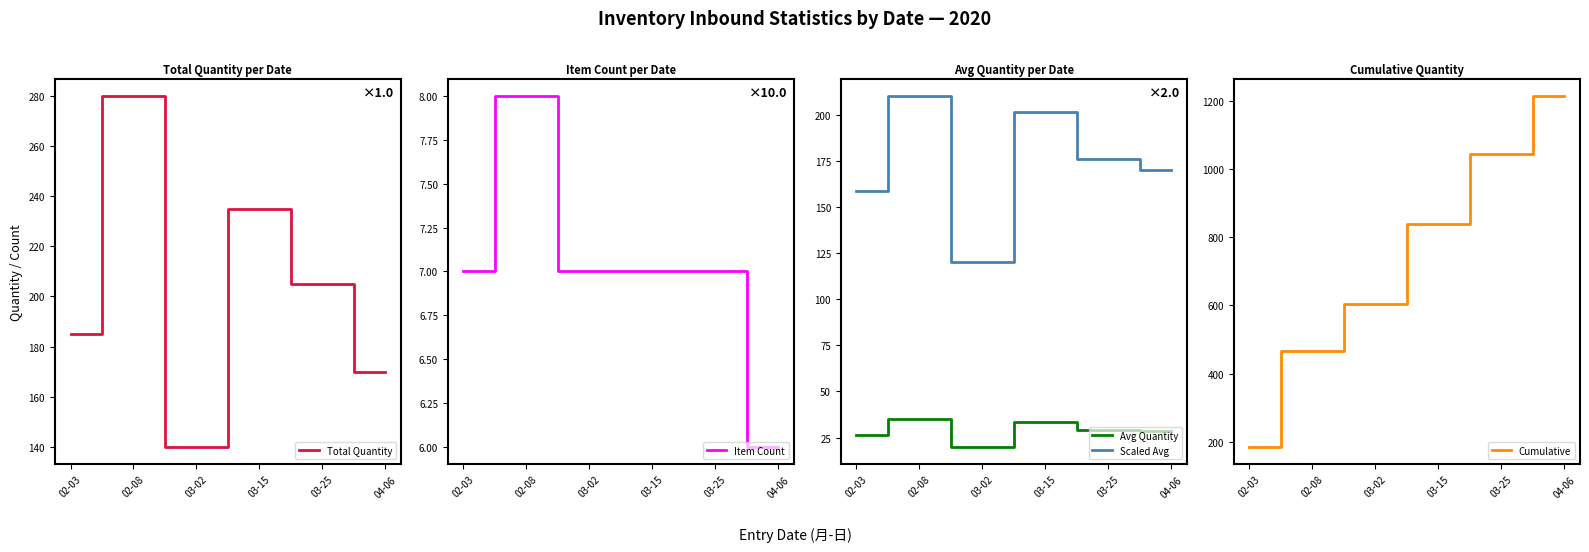

What is the sum of all Avg Quantity values?

172.6